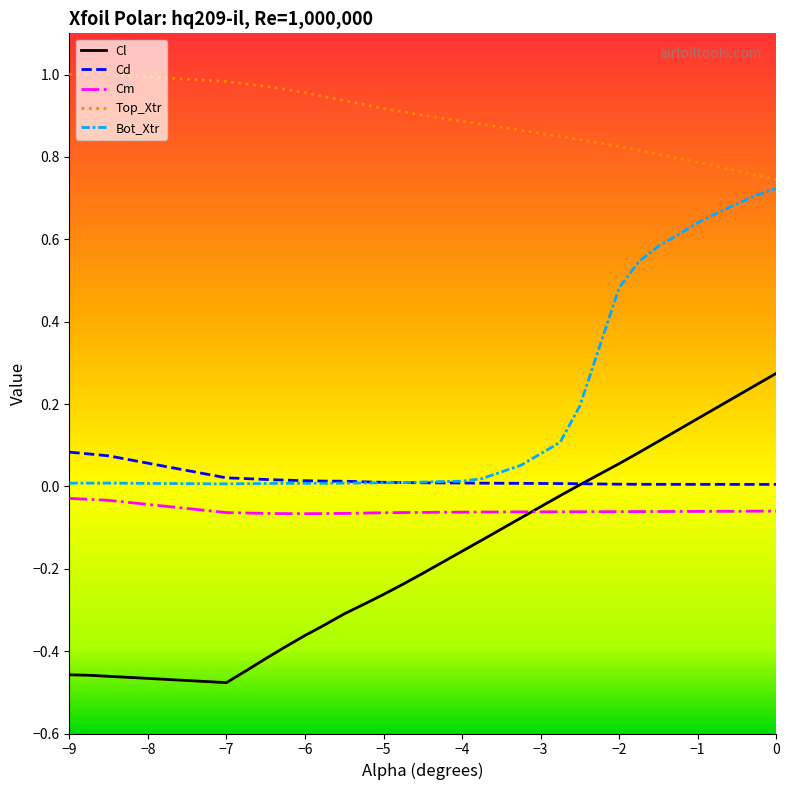

List the series in order of their peak value, highest first.

Top_Xtr, Bot_Xtr, Cl, Cd, Cm